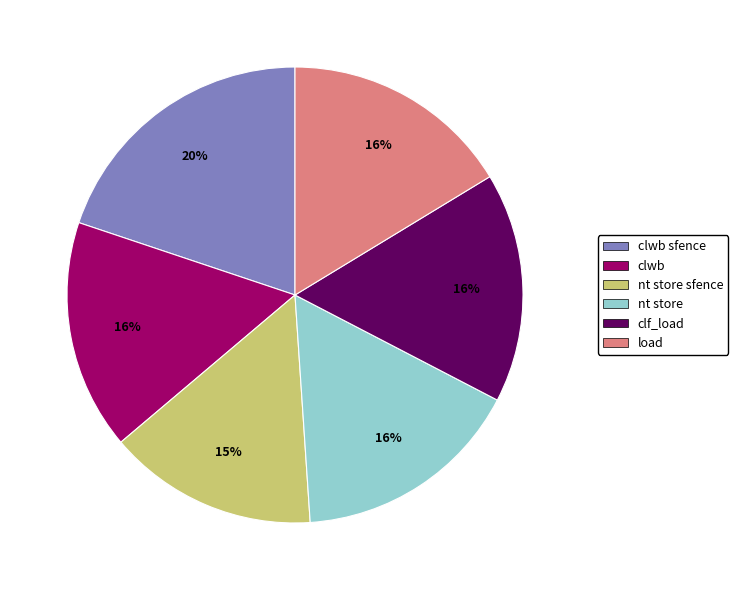

How many slices are in this pie chart?

6